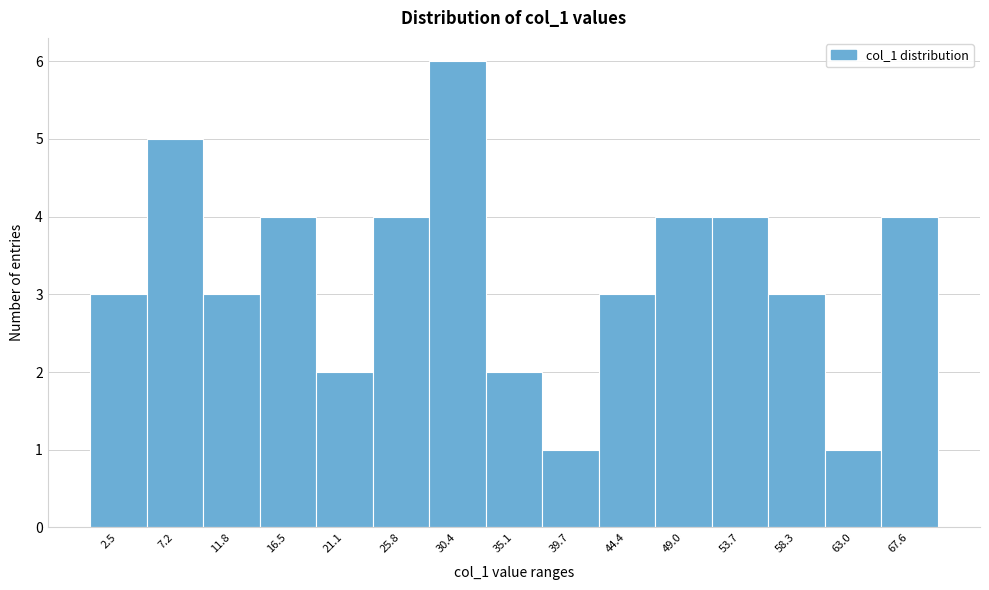

Reading left to right, extract all data points from this chart.

3	5	3	4	2	4	6	2	1	3	4	4	3	1	4